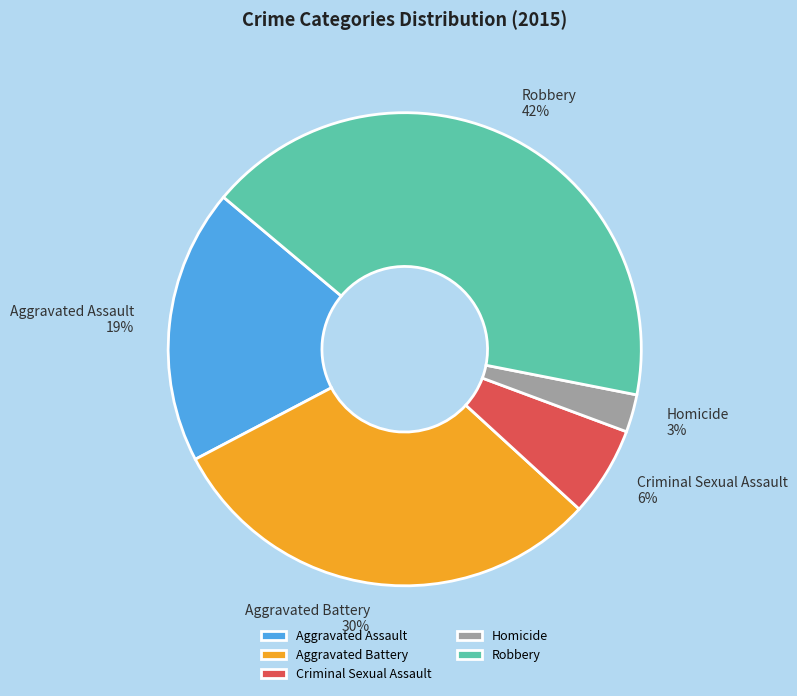

What is the largest slice in the pie chart?

Robbery